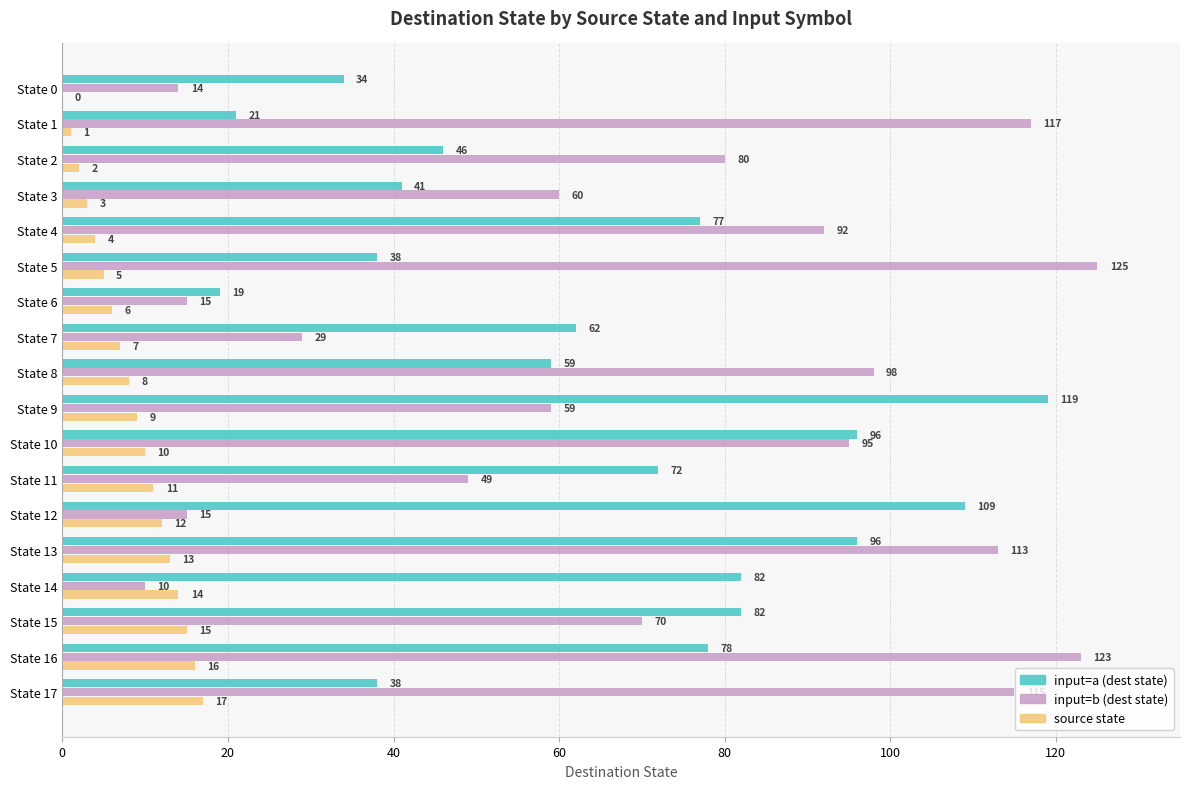

The source state series shows 27 at State 16. True or false?

False